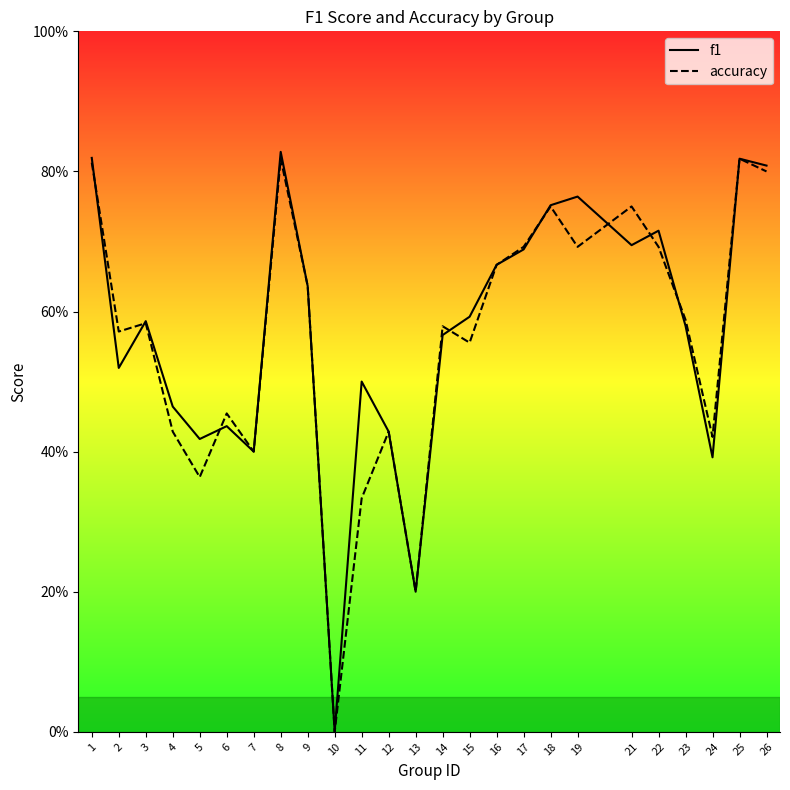

How many interior local valleys does the f1 series have?

7